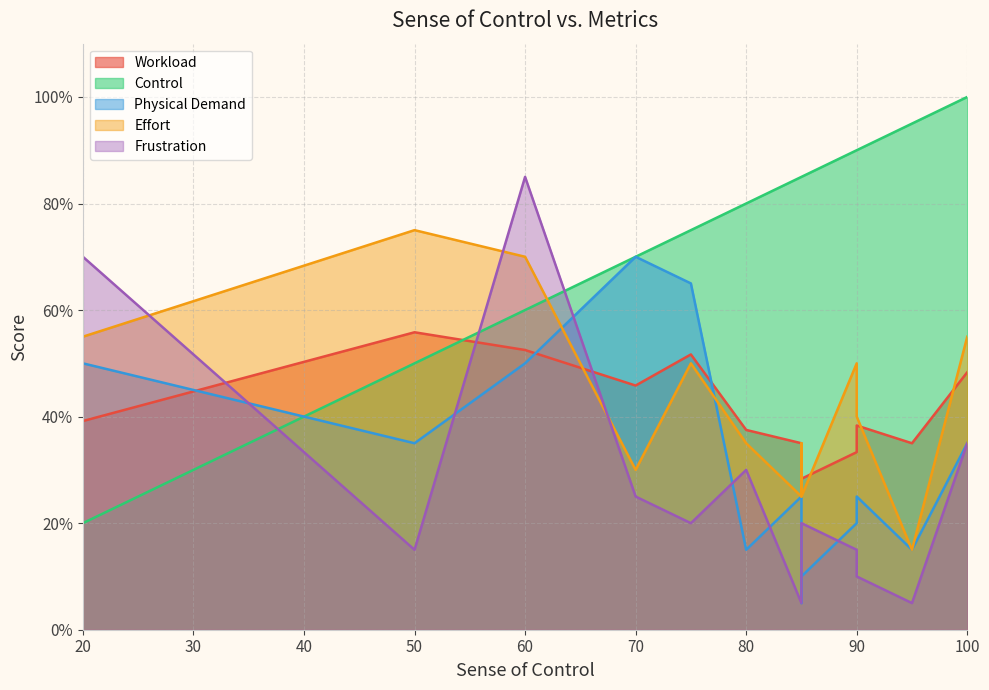

At which category is the sum across all series the highest?

60